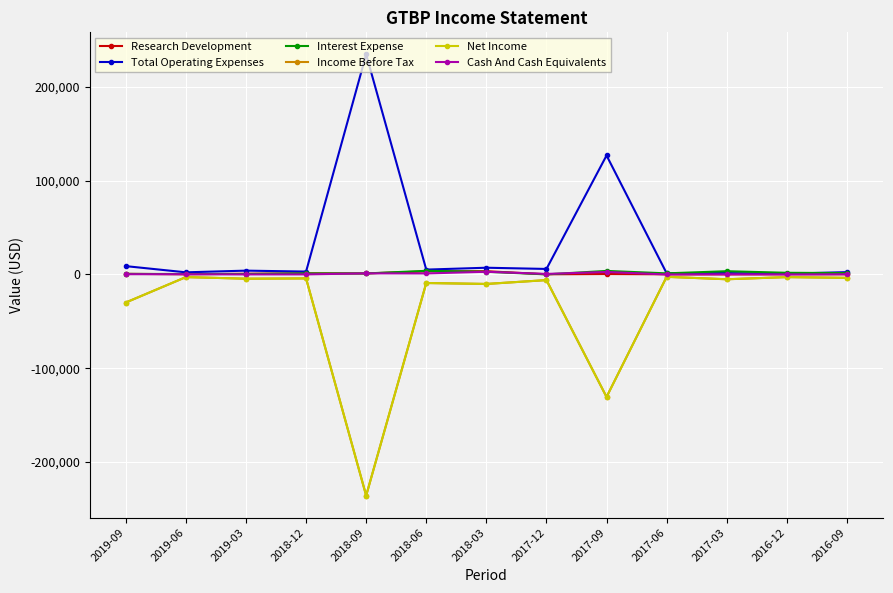

In Net Income, how many points are lower than both neighbors (excluding endpoints)?

5